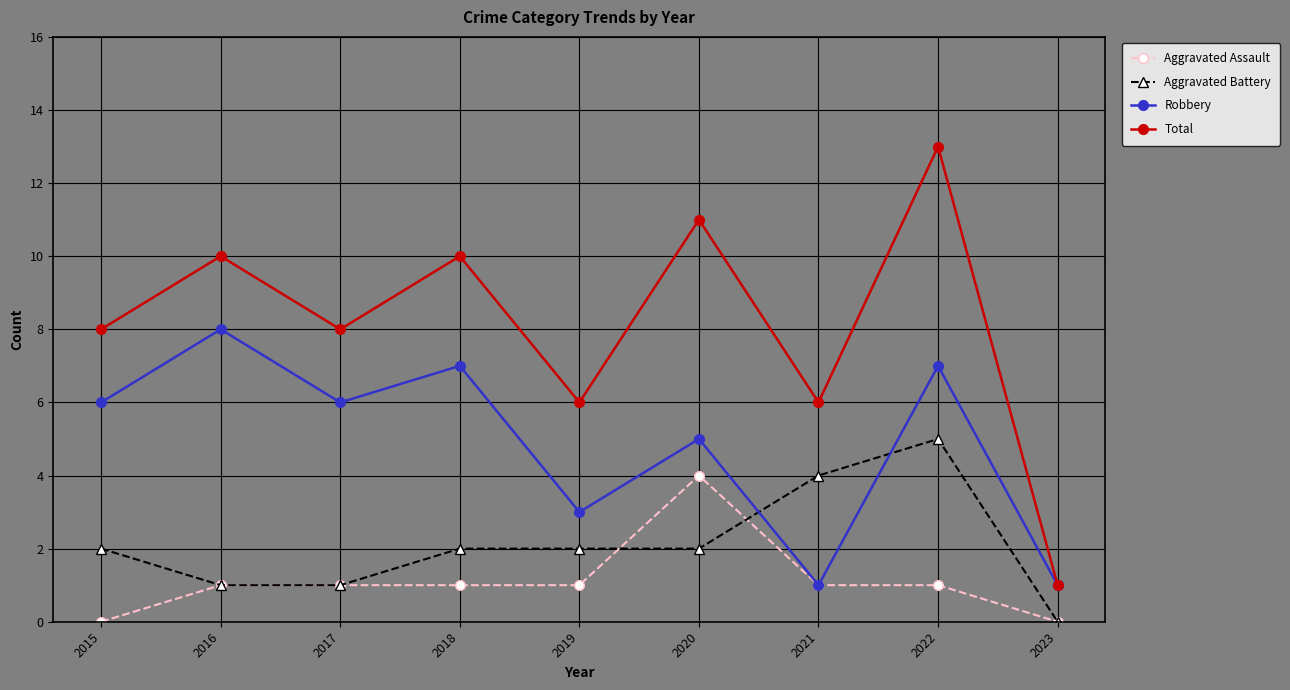

How many lines are shown in the chart?

4